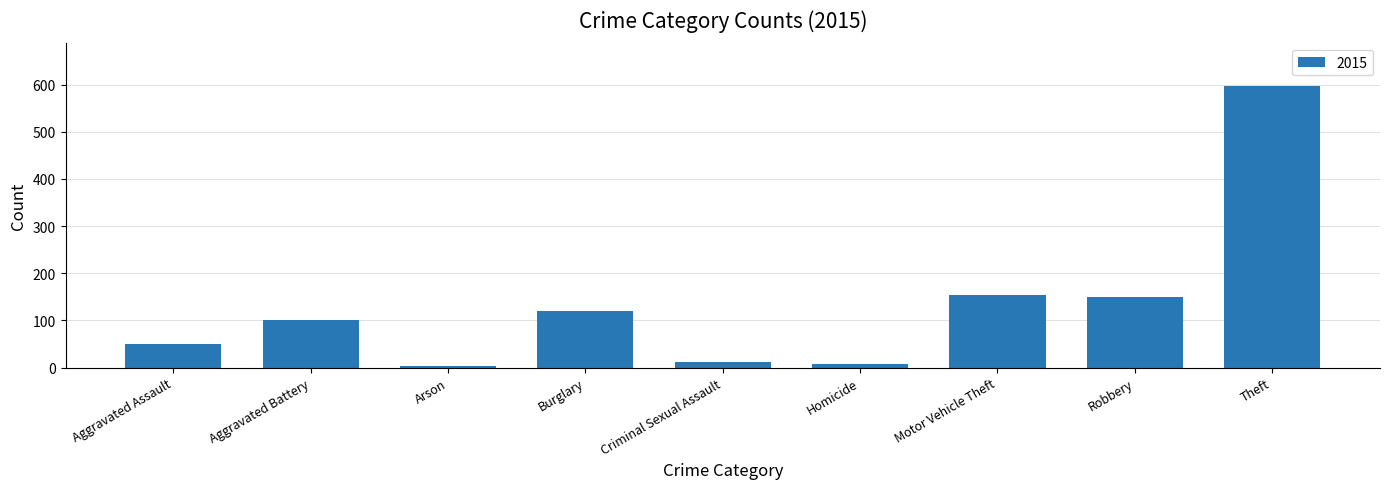

Which label corresponds to the largest value in the chart?

Theft